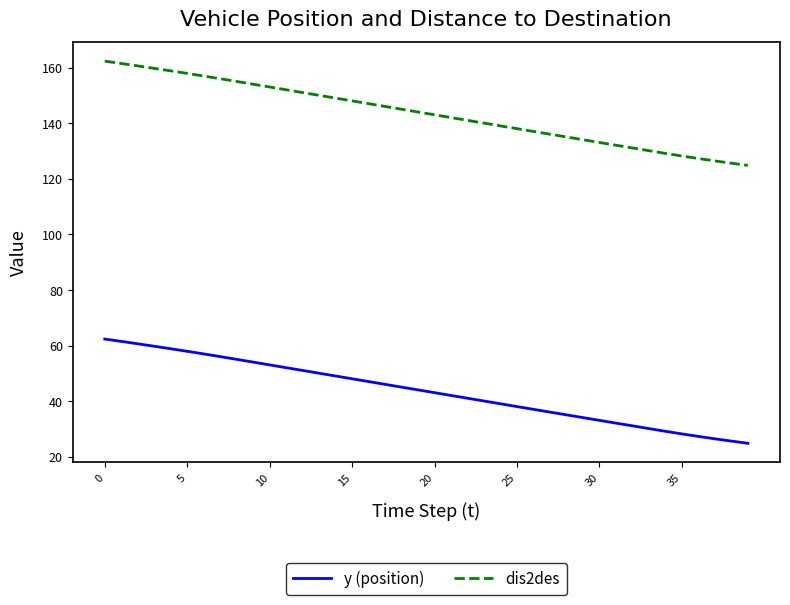

Rank the series by their maximum value, from lowest to highest.

y (position), dis2des